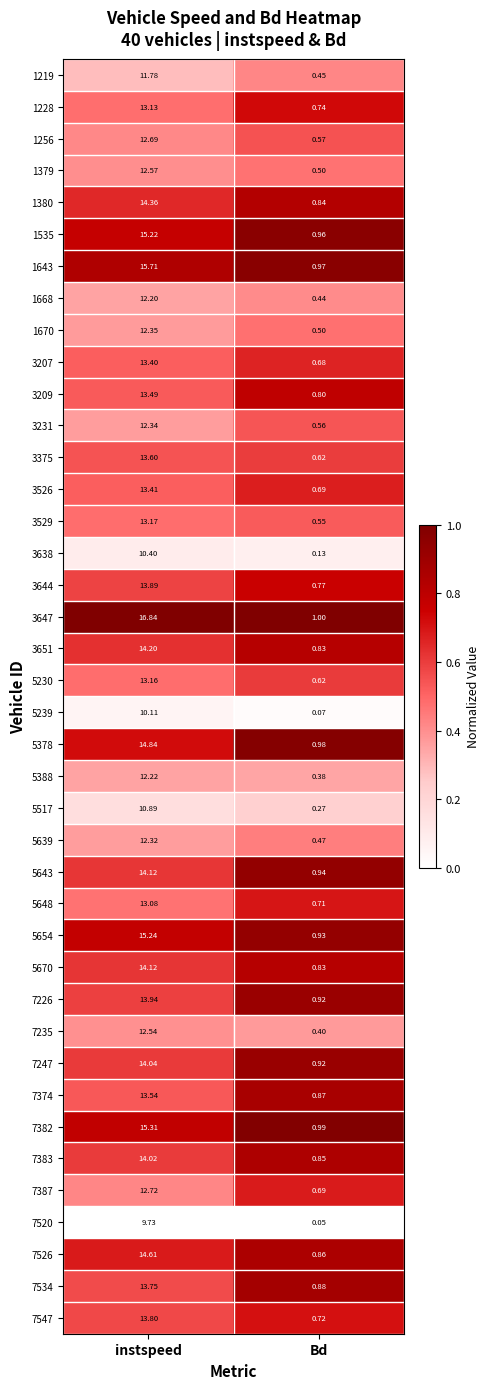

Rank the categories by 3207 value from lowest to highest.

Bd, instspeed